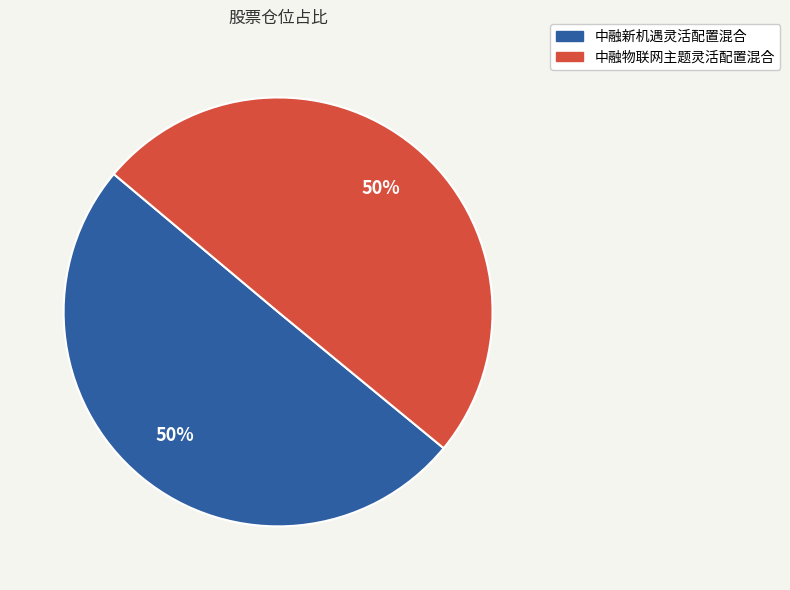

To the nearest percent, what is the average slice percentage?

50%